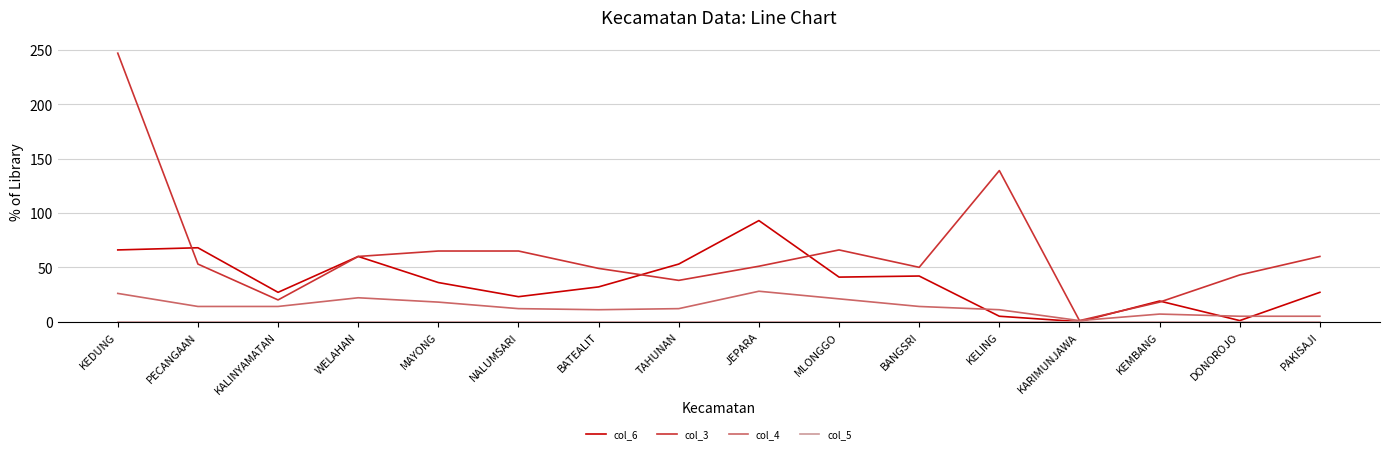

Is the value of col_4 at PAKISAJI greater than the value of col_3 at MAYONG?

No